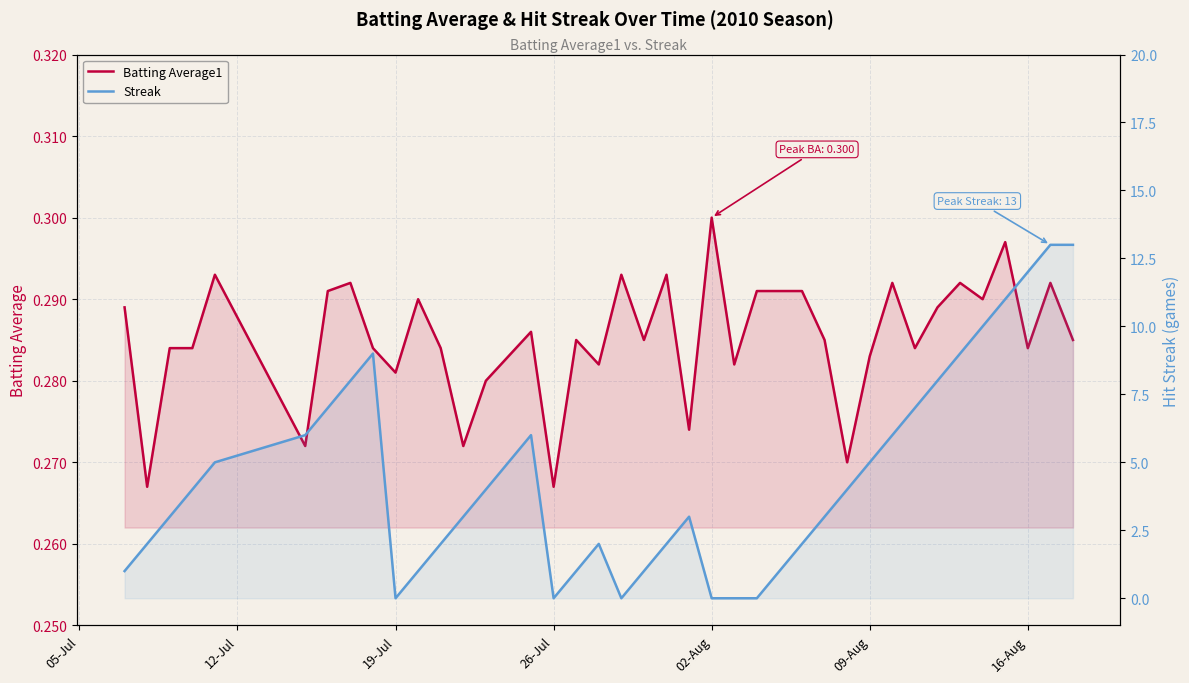

How many distinct data groups are displayed?

2